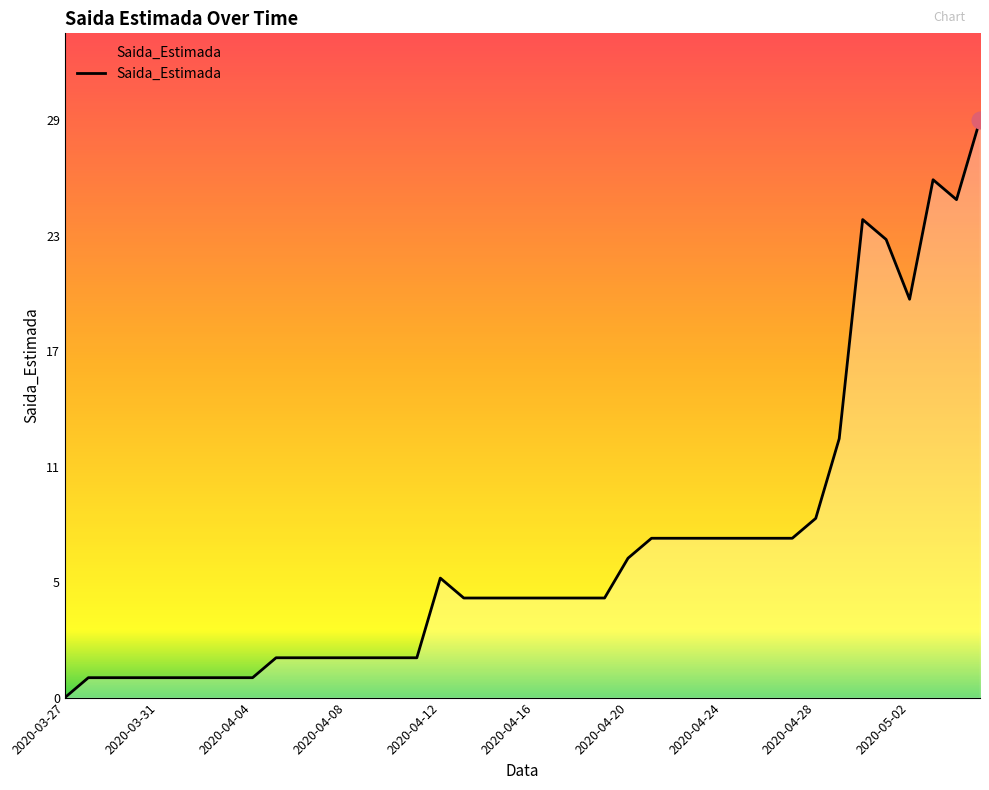

Does the chart have visible grid lines?

No